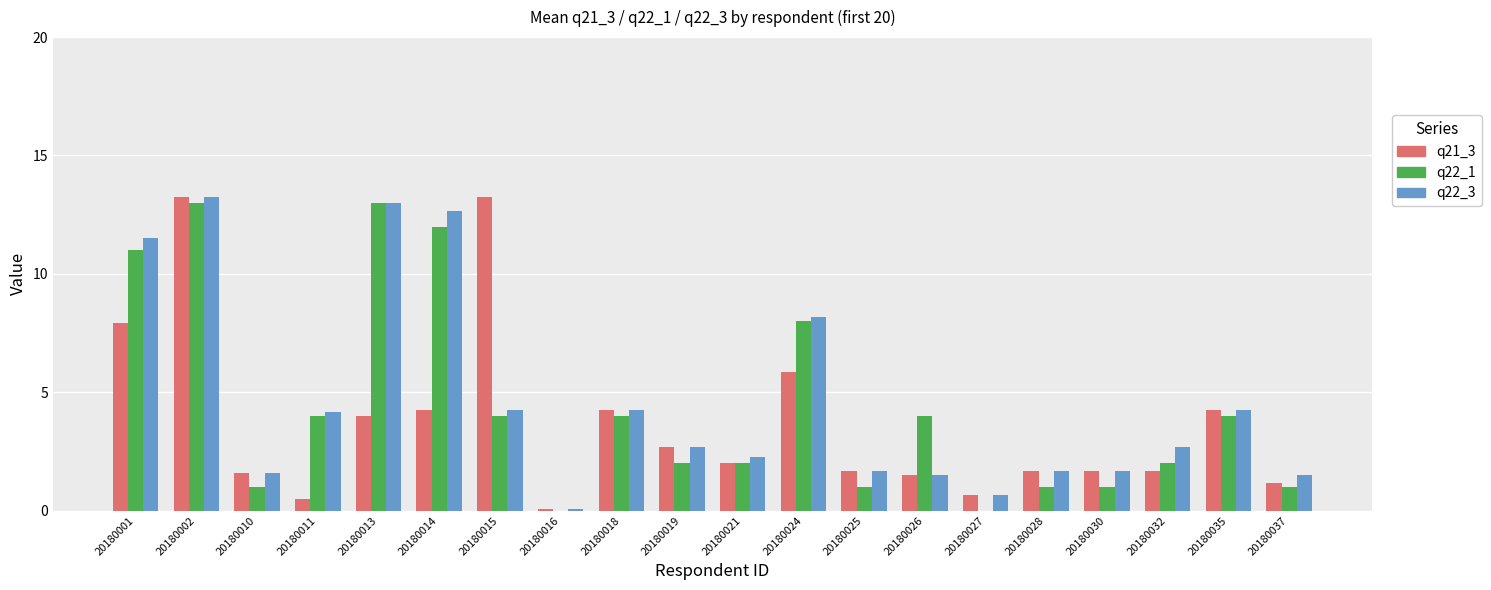

What is the sum of all q22_1 values?

88.0